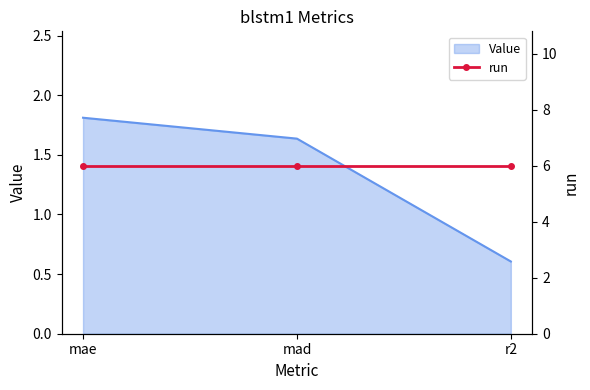

What is the difference between the maximum and second lowest values?

0.2